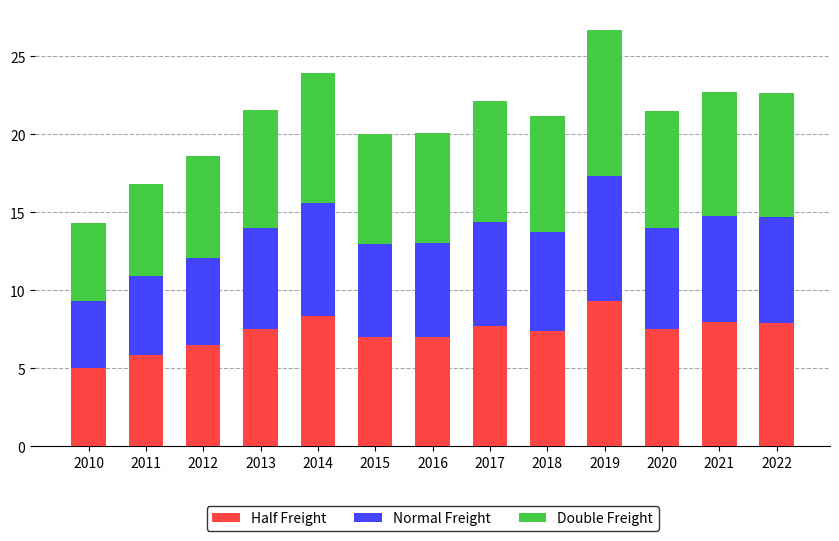

What is the total value across all series at 2015?

20.0